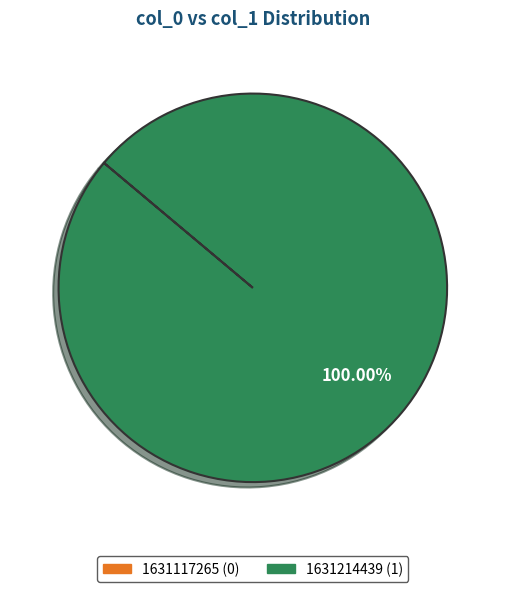

Which slice represents more than half of the pie?

1631214439